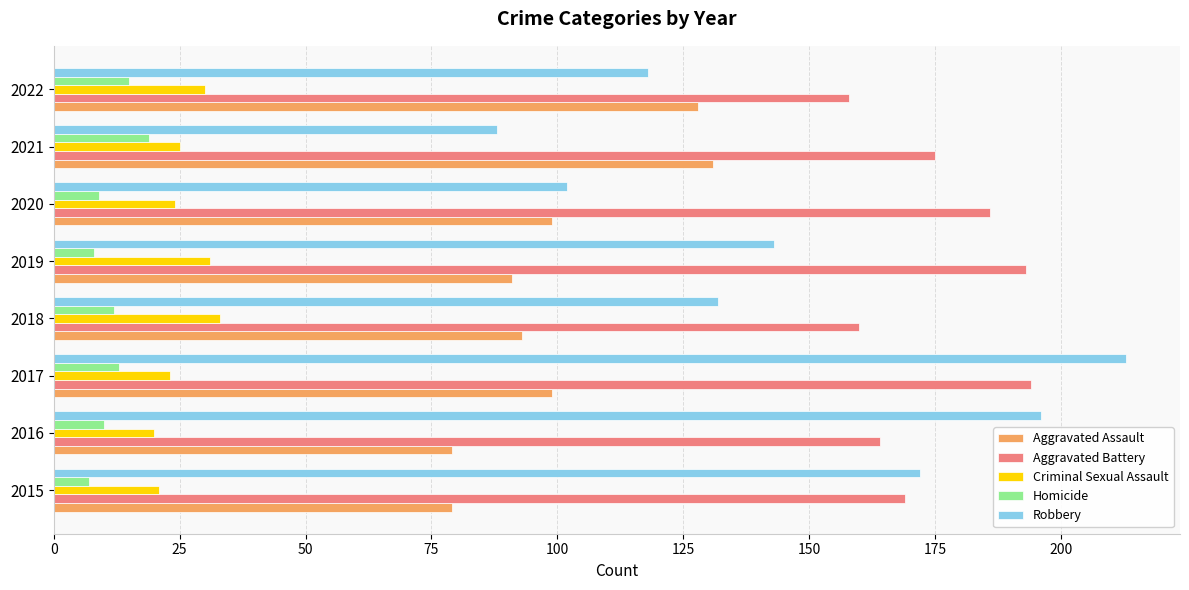

Which series has the widest spread of values?

Robbery